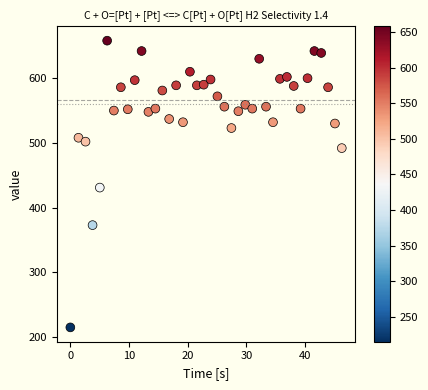

What is the range of Y values (max minus min)?

443